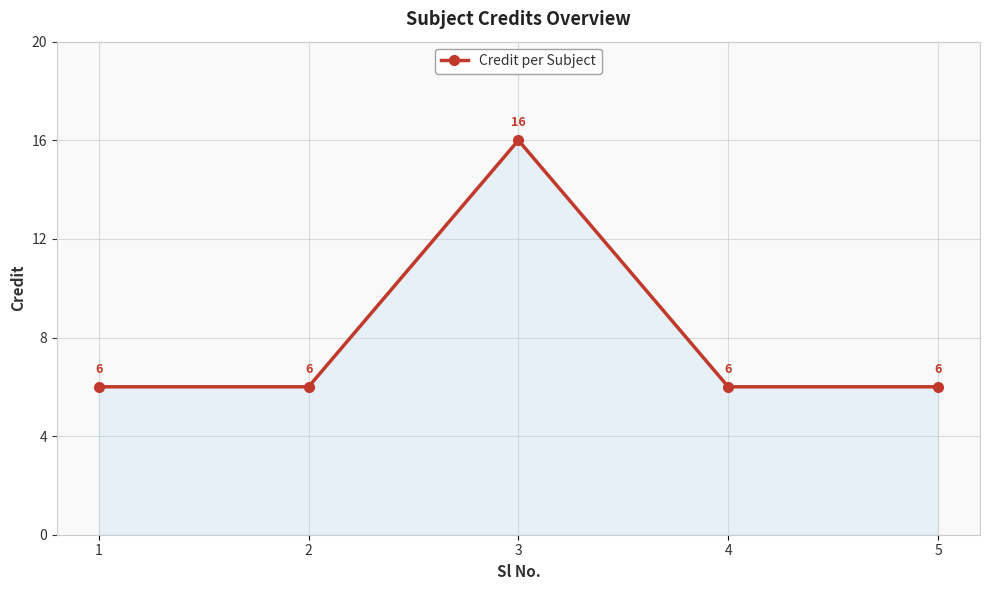

True or false: the data has more than 0 interior local peaks.

True